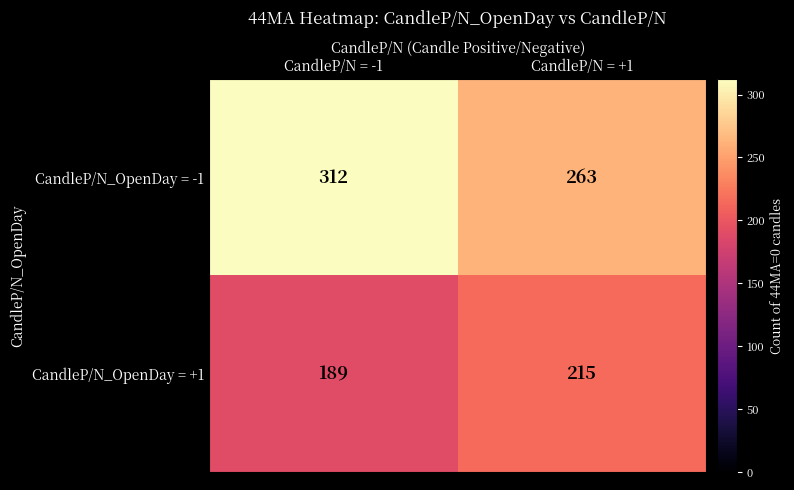

The CandleP/N_OpenDay = -1 series shows 263 at CandleP/N = +1. True or false?

True